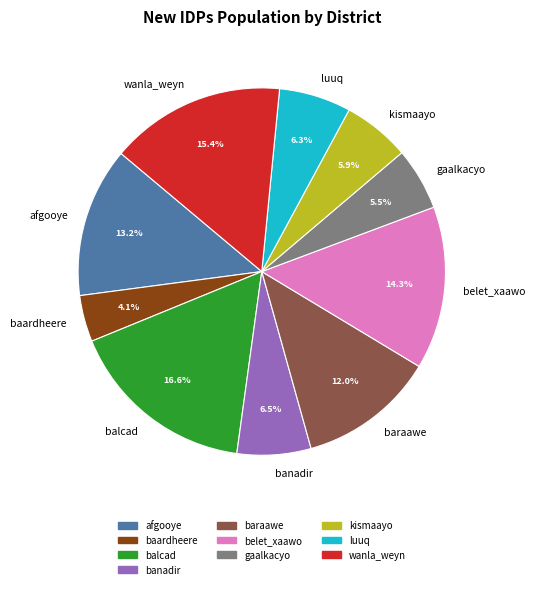

The afgooye slice represents 21% of the pie. True or false?

False